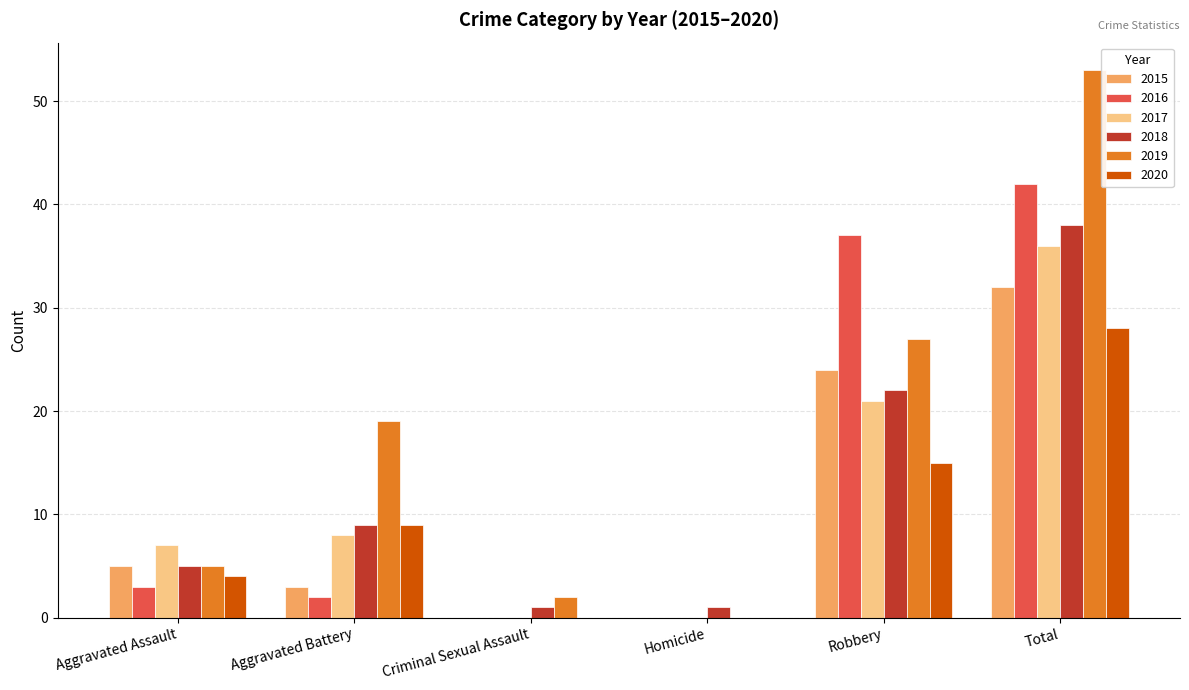

How many groups of bars are there?

6